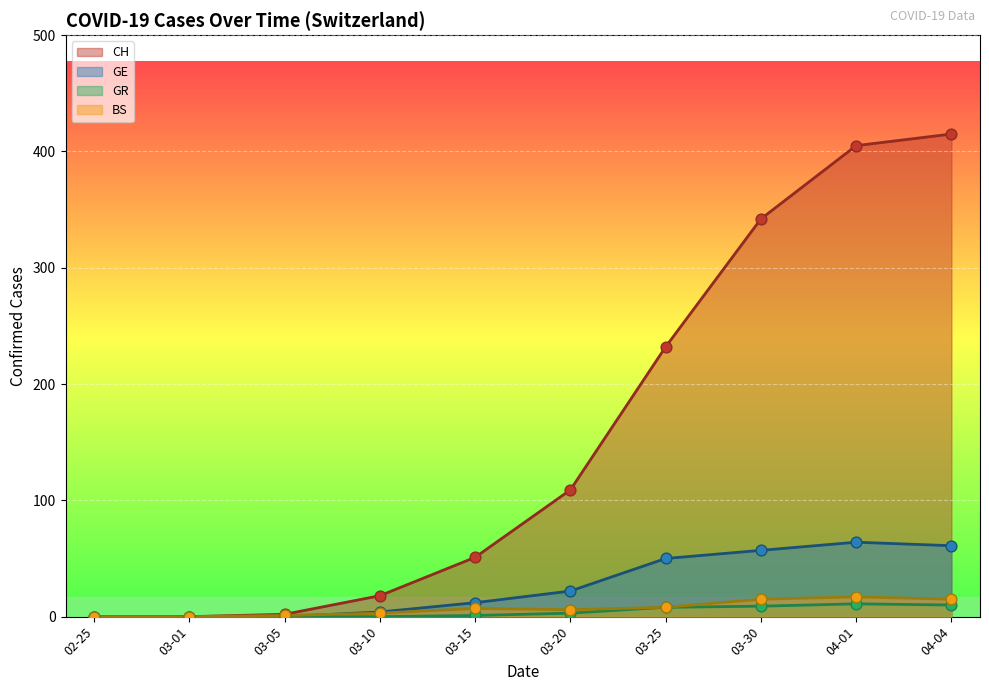

Is the value of BS at 03-10 greater than the value of GR at 04-04?

No